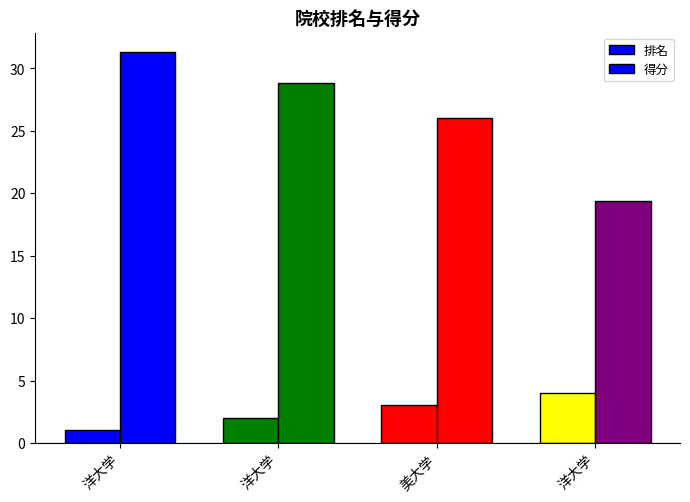

Is the value of 排名 at 洋大学 greater than the value of 得分 at 洋大学?

No